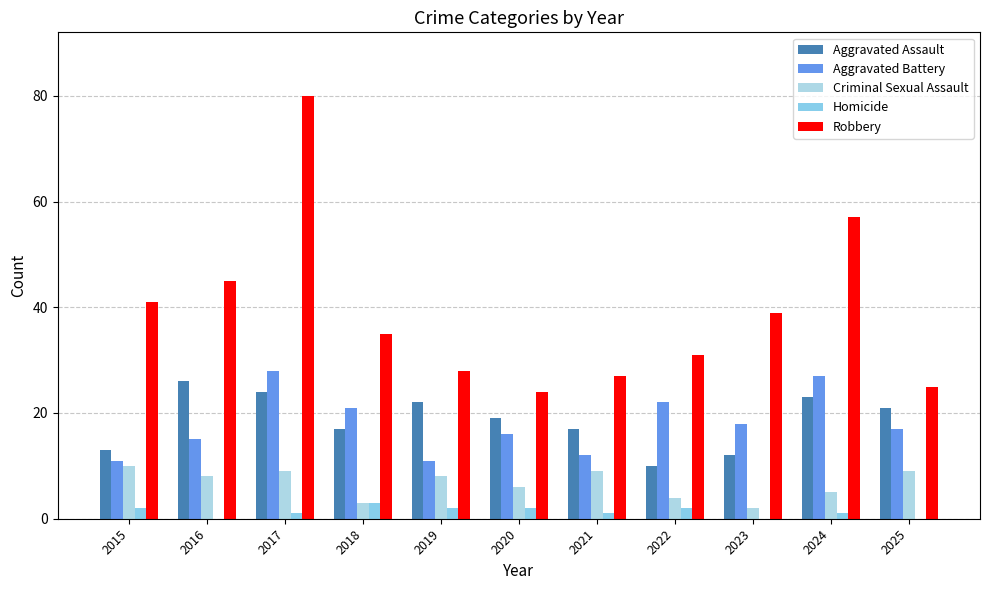

Between 2016 and 2022, which is larger?

2016